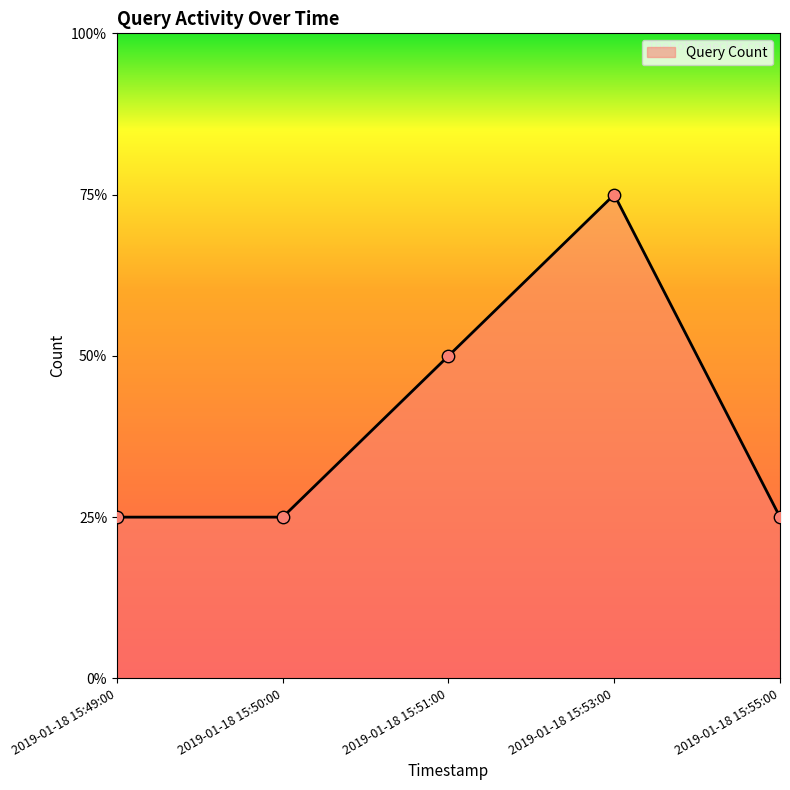

Approximately how many times larger is the value at 2019-01-18 15:53:00 compared to 2019-01-18 15:49:00?

3.0